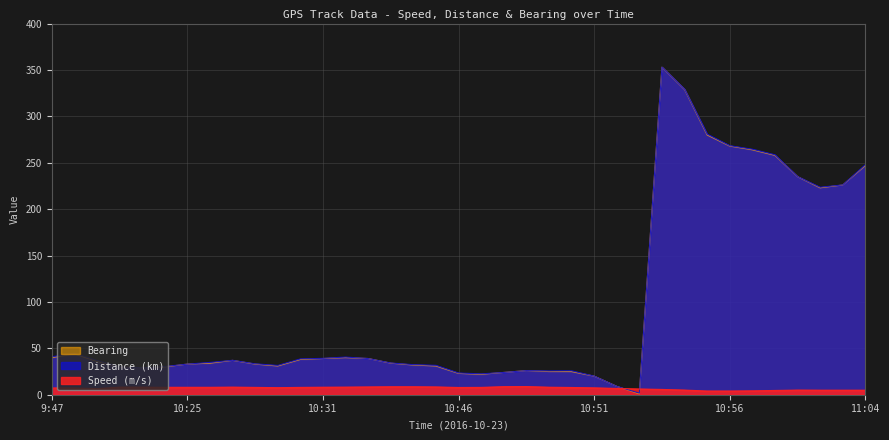

Which category has the lowest value across all series?

10:52